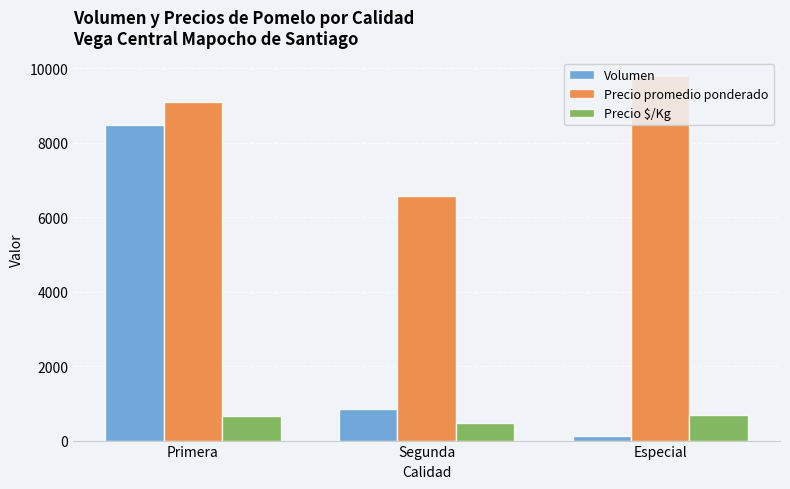

At which category is the sum across all series the highest?

Primera